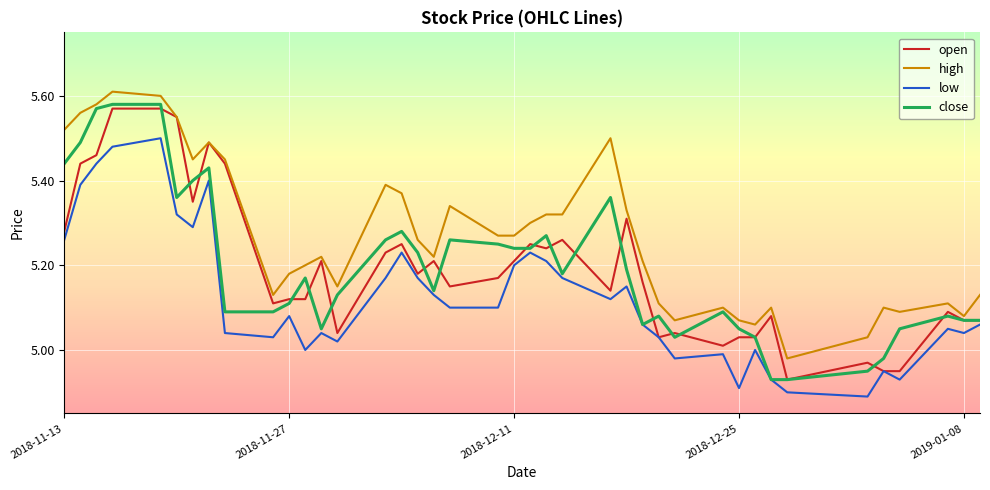

Which series has the largest total across all categories?

high